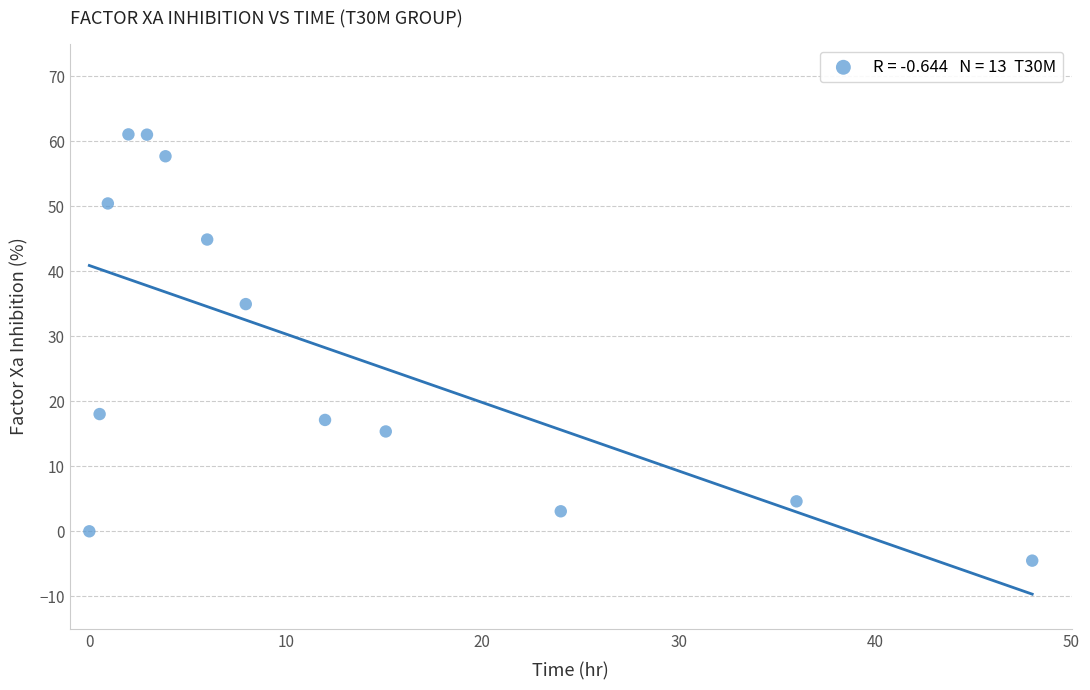

What is the range of Y values (max minus min)?

65.6